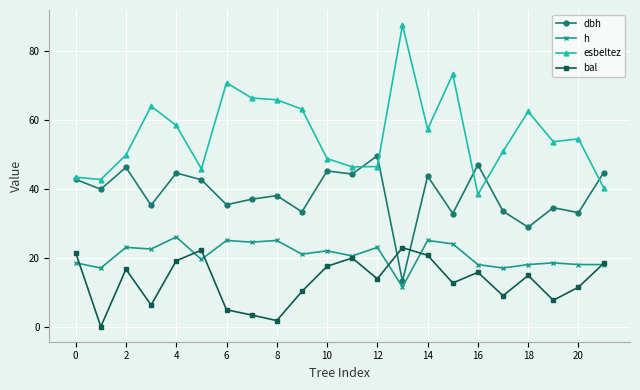

True or false: dbh and esbeltez cross at least once.

True